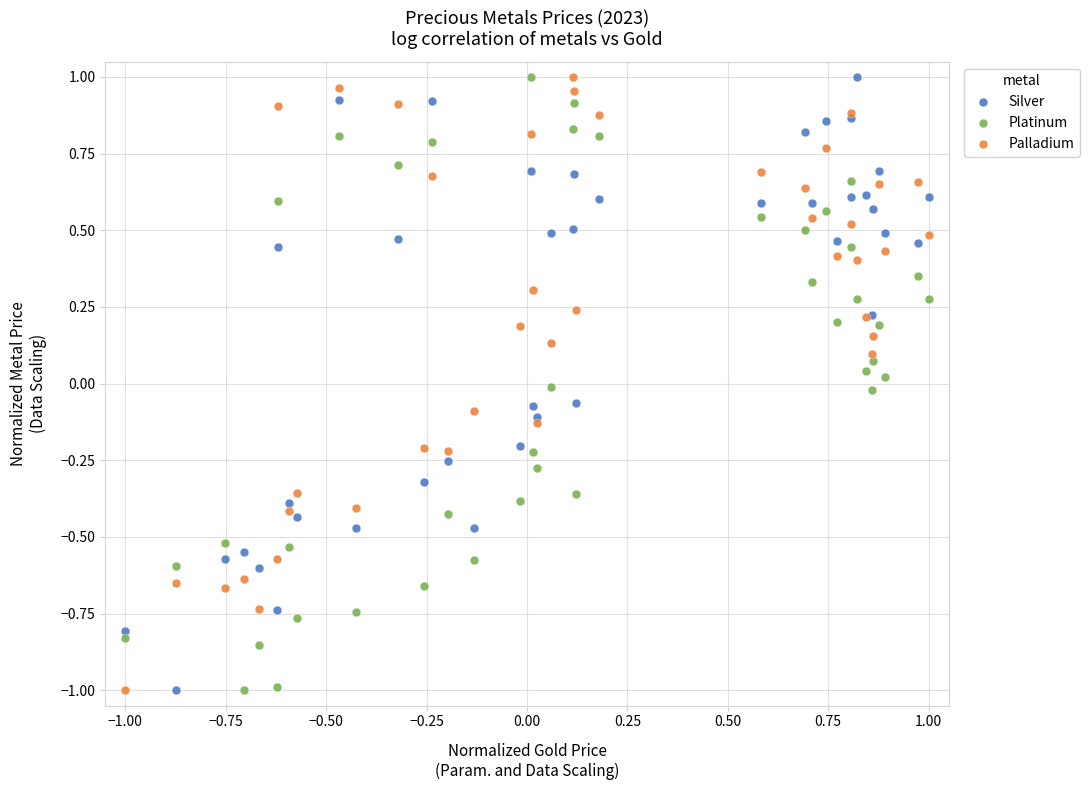

What is the X range (max minus min) for the scatter plot?

2.0